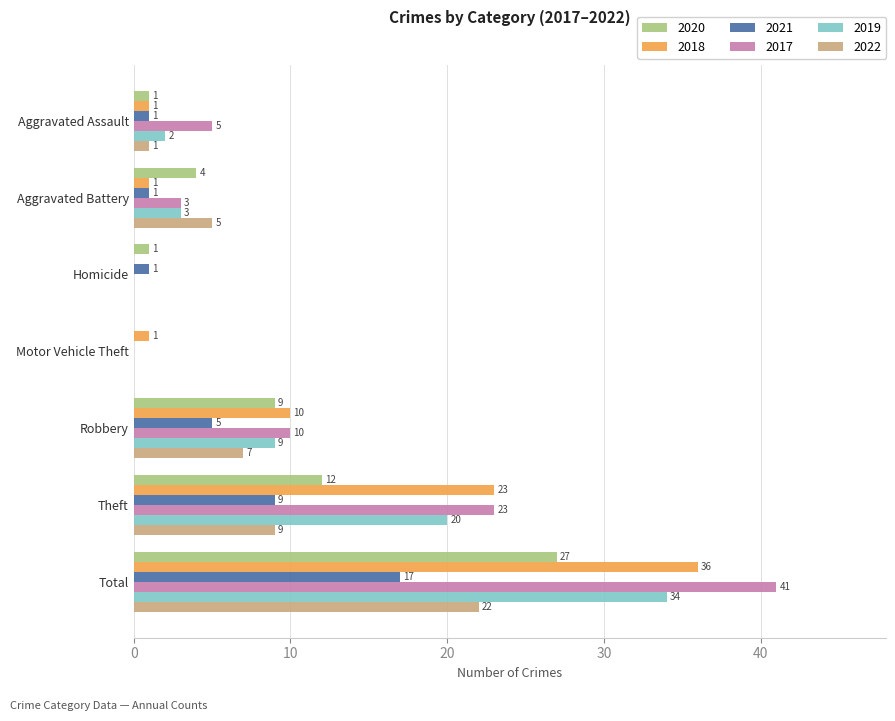

What are all the series names shown in the legend?

2020, 2018, 2021, 2017, 2019, 2022